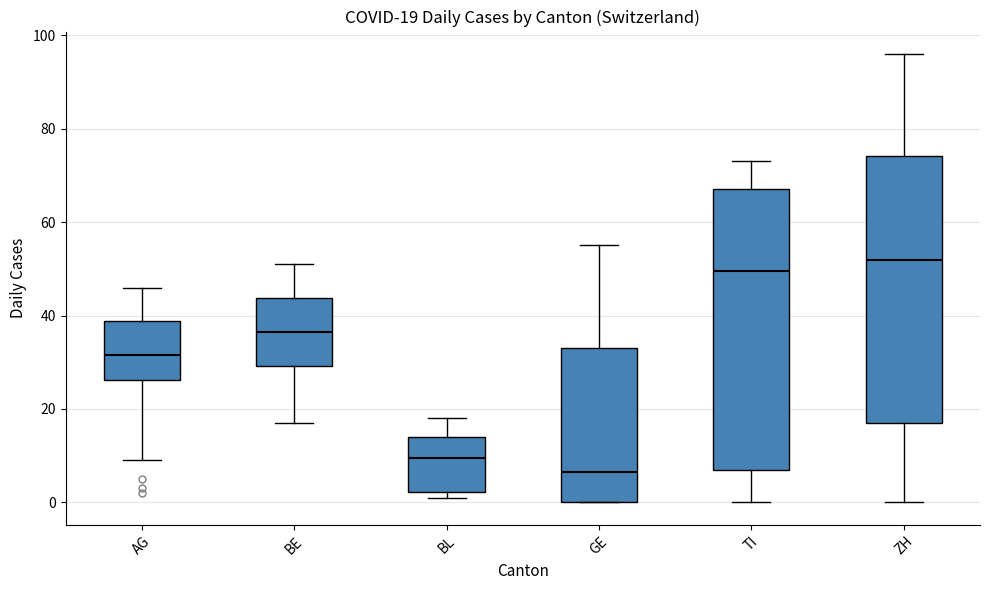

Which box is the tallest, from its lower edge to its upper edge?

TI